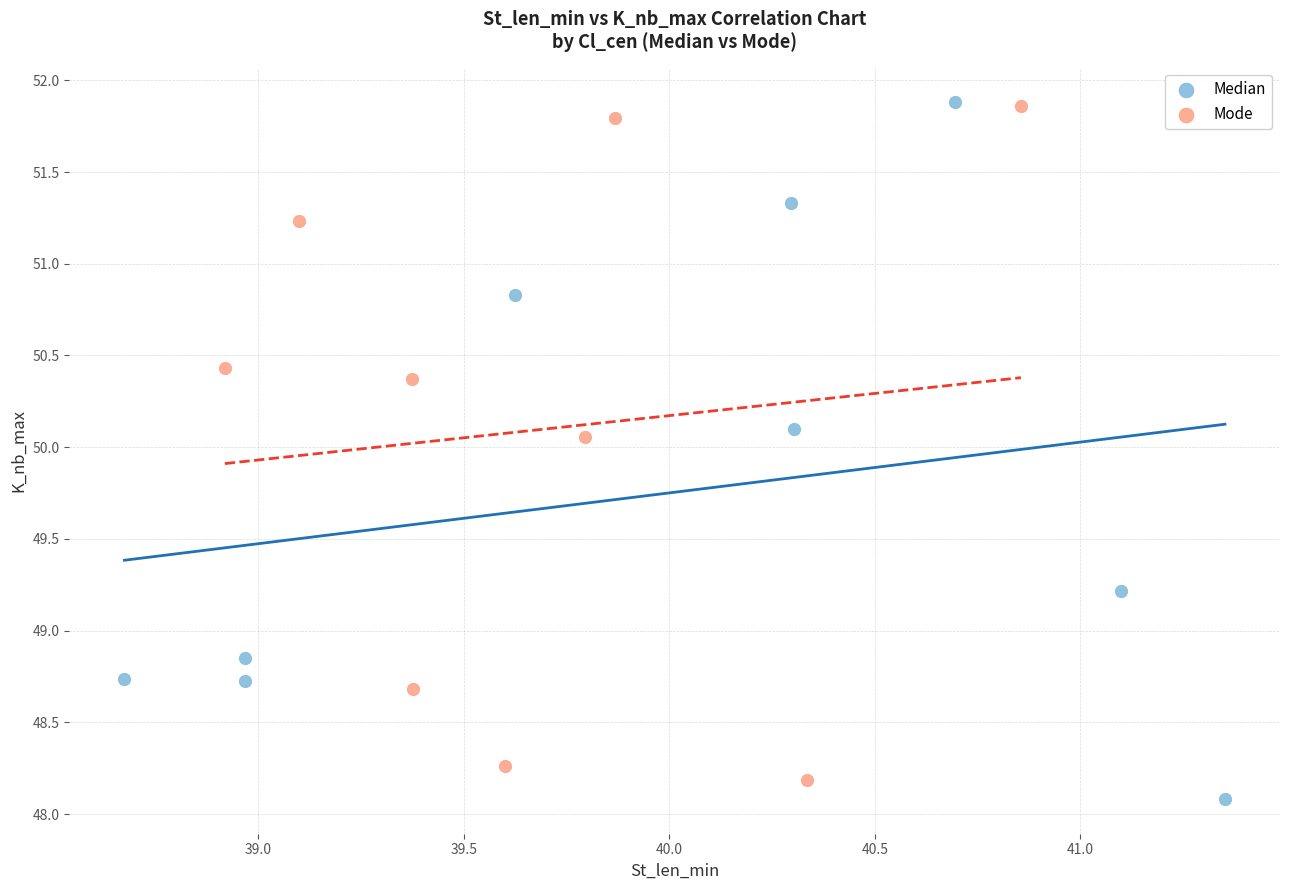

Which series reaches the minimum Y coordinate?

Median